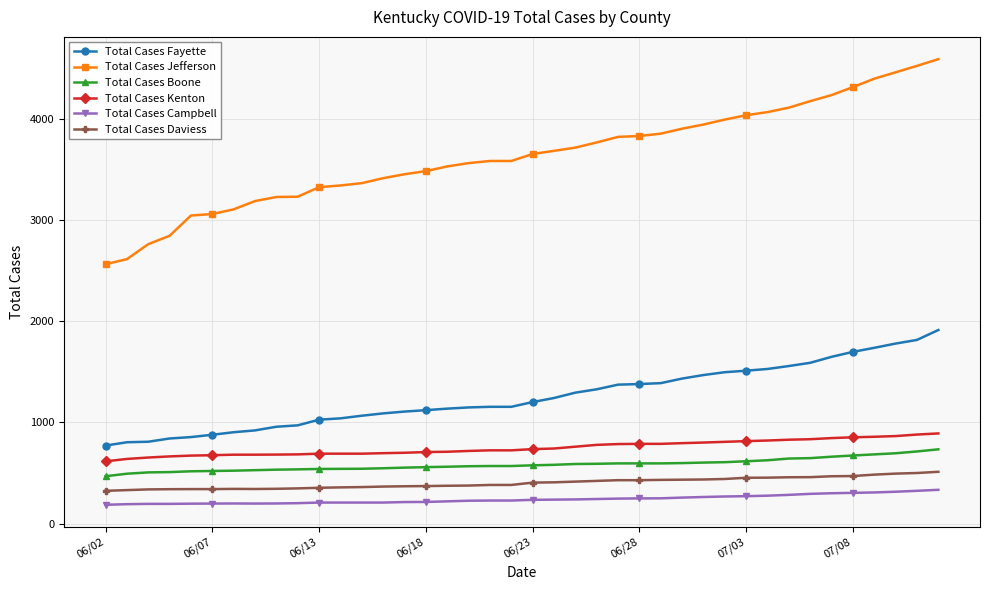

At how many categories does at least one series exceed 2384?

40